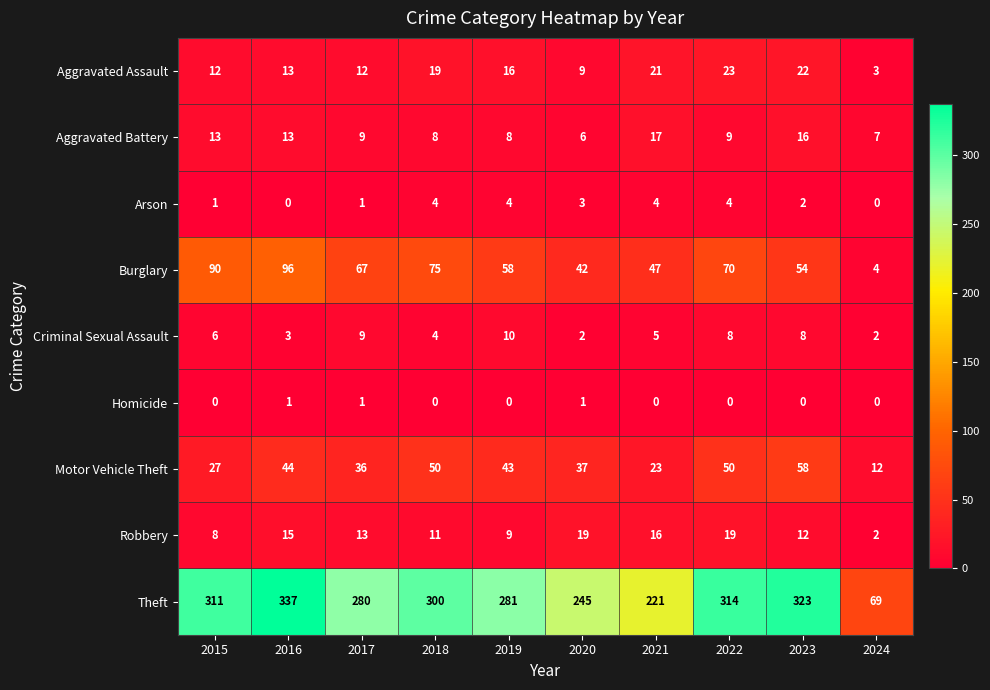

Where is Criminal Sexual Assault nearest to the value 6?

2015